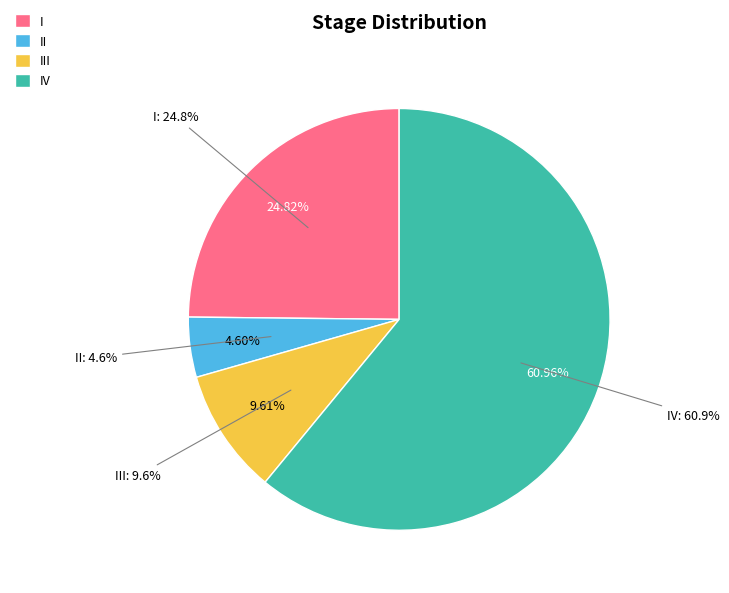

Rank the categories by value from highest to lowest.

IV, I, III, II